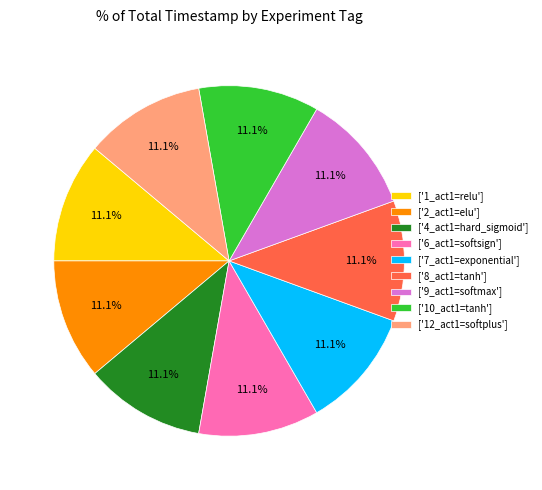

What is the ratio of the value at ['6_act1=softsign'] to the value at ['9_act1=softmax']?

1.0